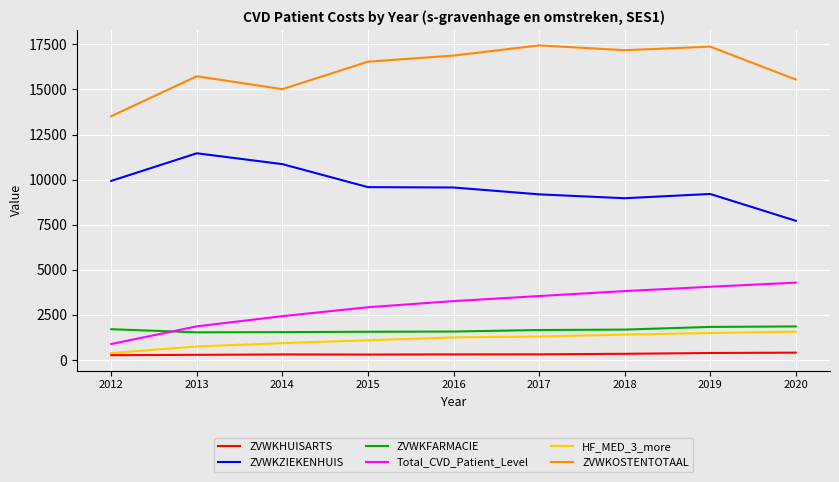

True or false: Total_CVD_Patient_Level has a value of 3545.0 at 2017.

True